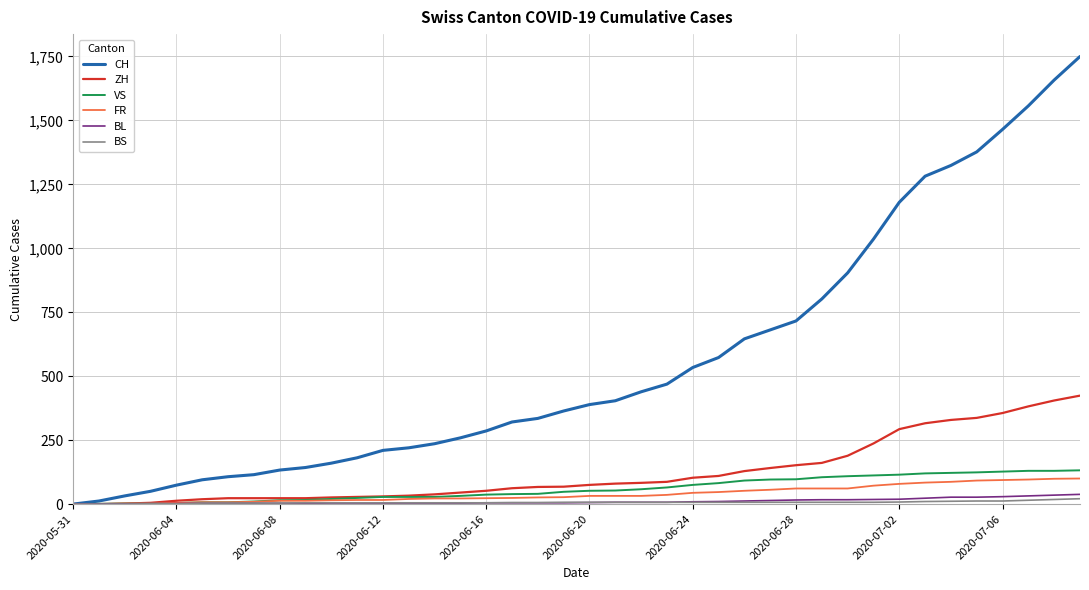

Which series has the largest total across all categories?

CH